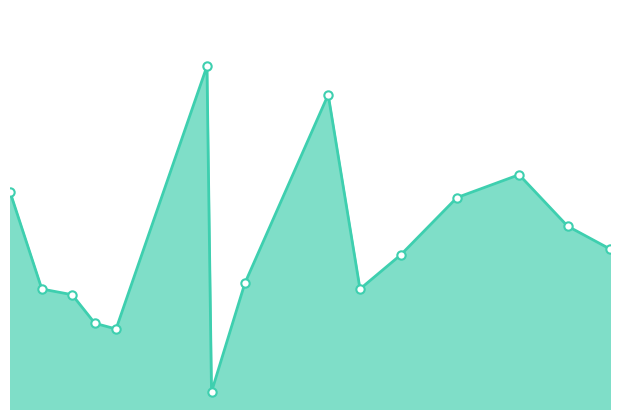

What is the greatest value displayed?

60